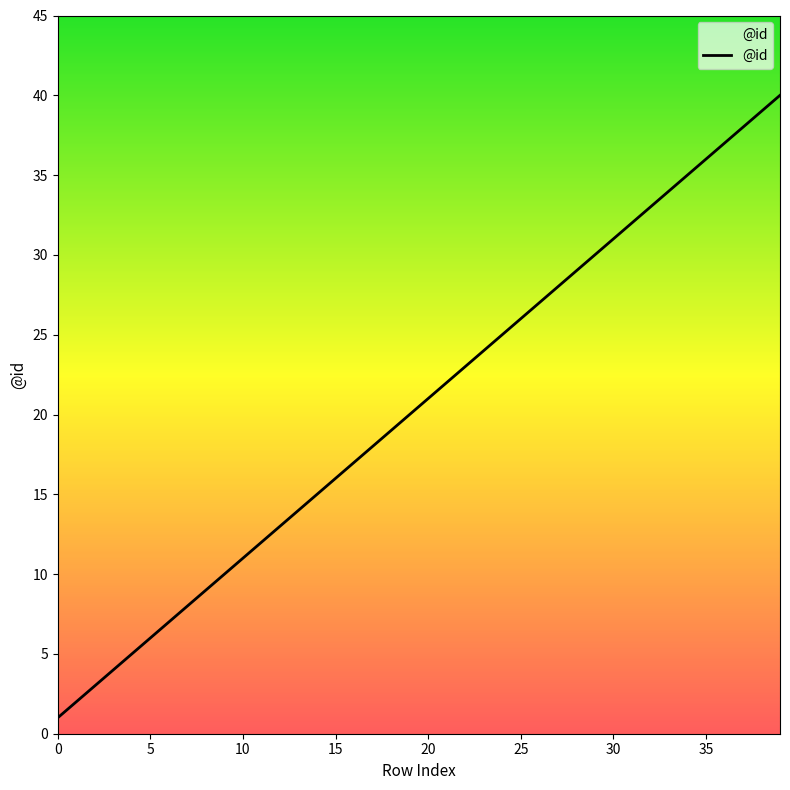

True or false: the data has more than 1 interior local peaks.

False